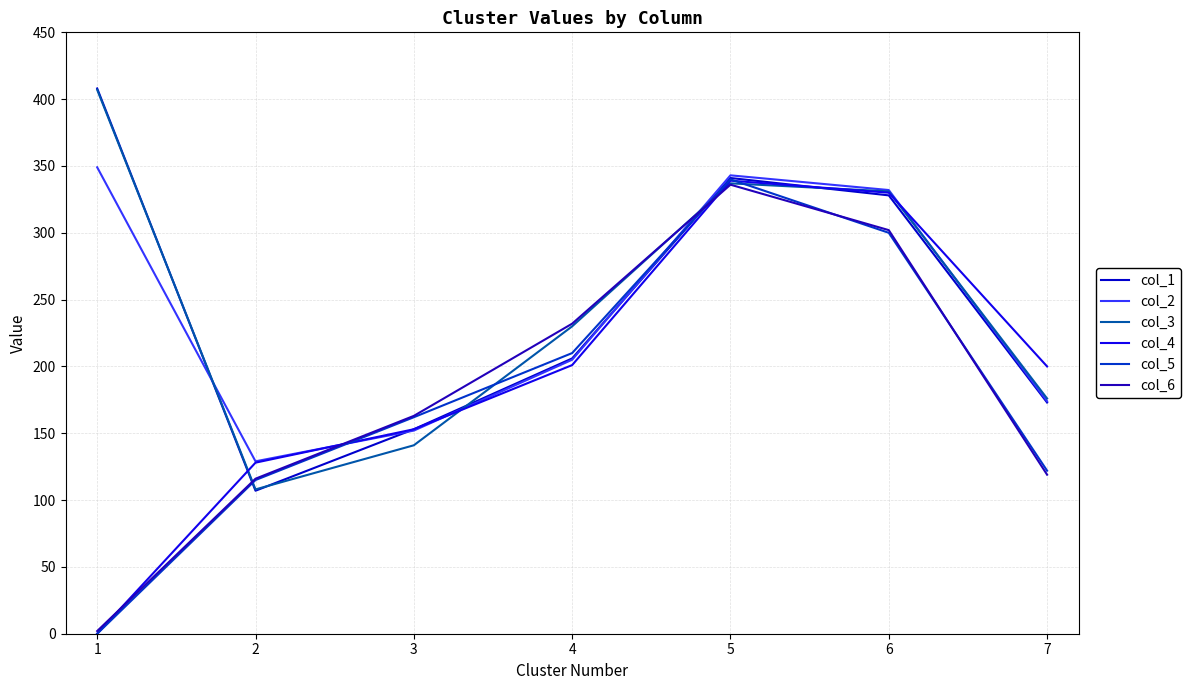

Where is the first local minimum for col_2?

2